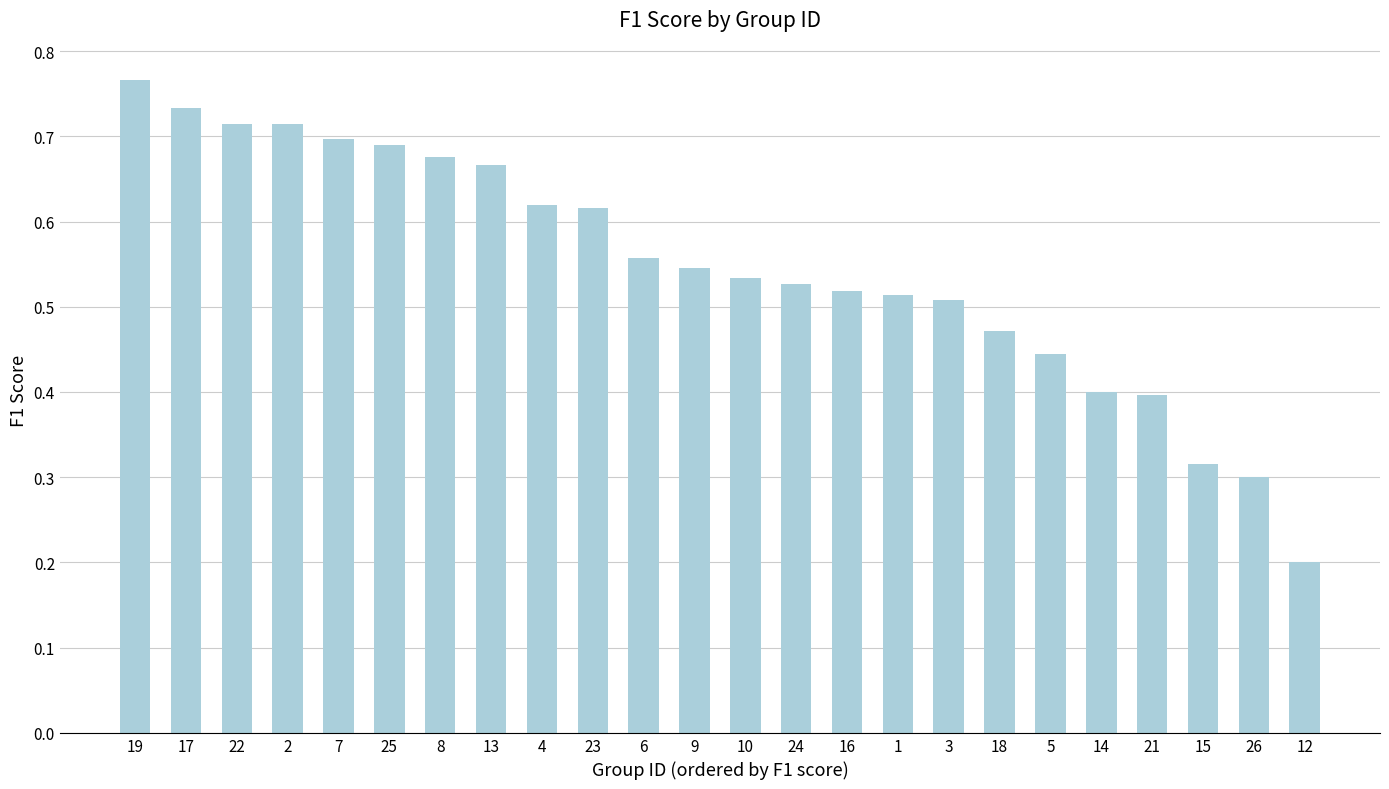

What is the label of the 20th bar from the left?

14